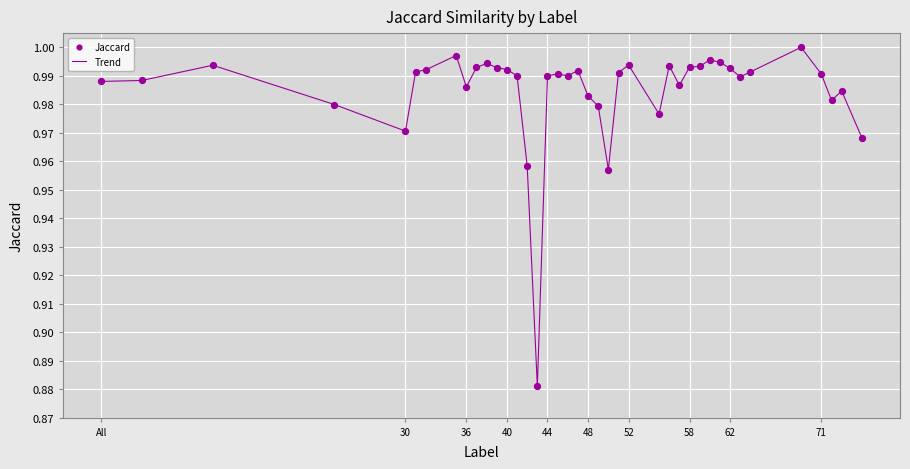

Is this an area chart (filled region under the line)?

No